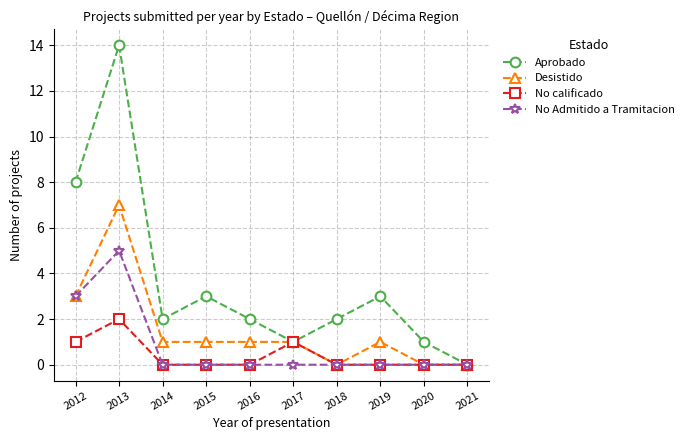

Does the chart have visible grid lines?

Yes